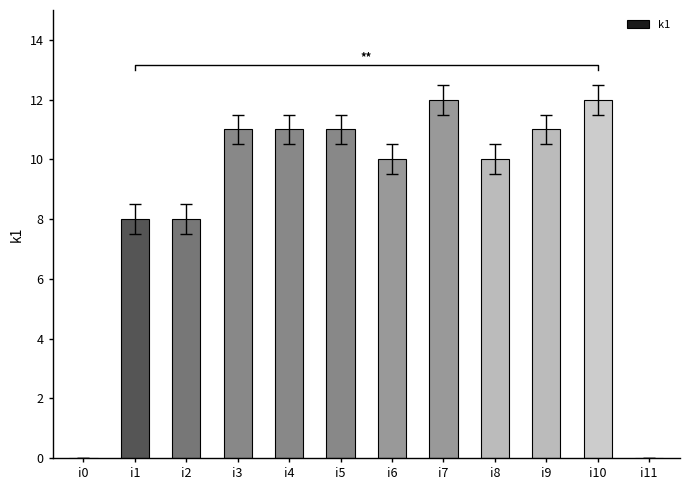

Count the number of data series in this chart.

1